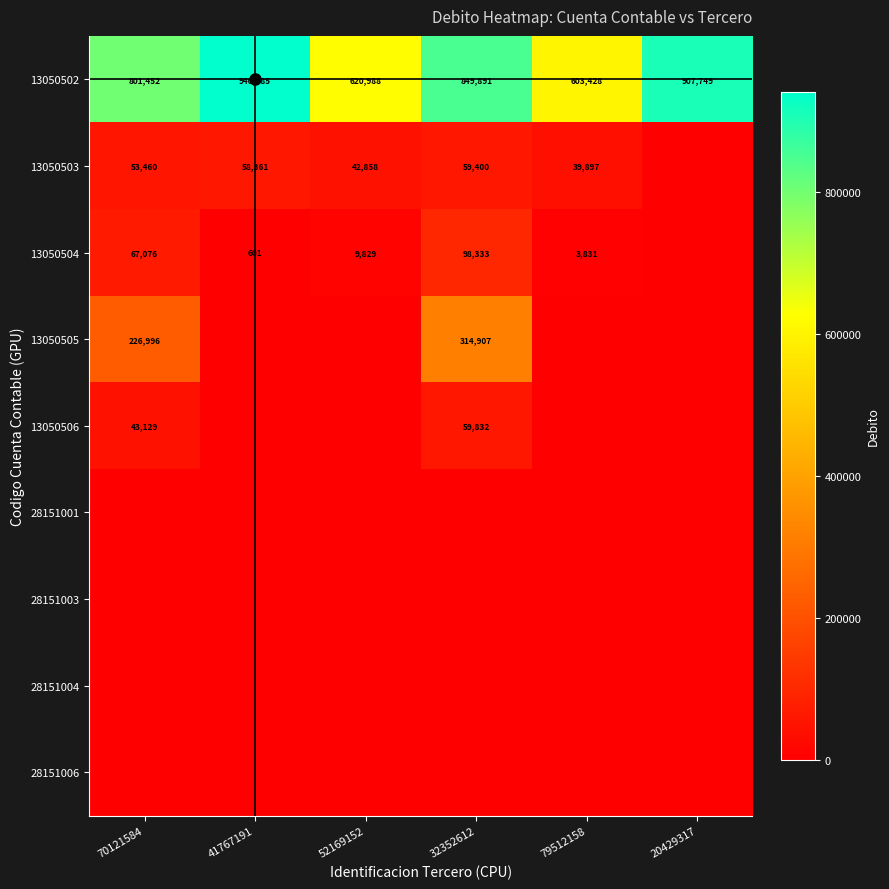

True or false: 13050504 has a value of 6329 at 79512158.

False